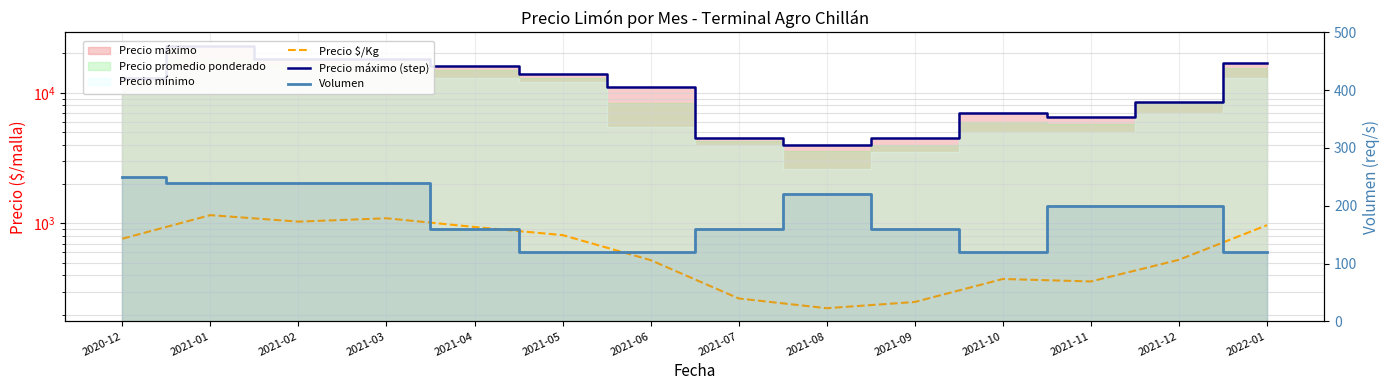

What is the average value of the Volumen series?

182